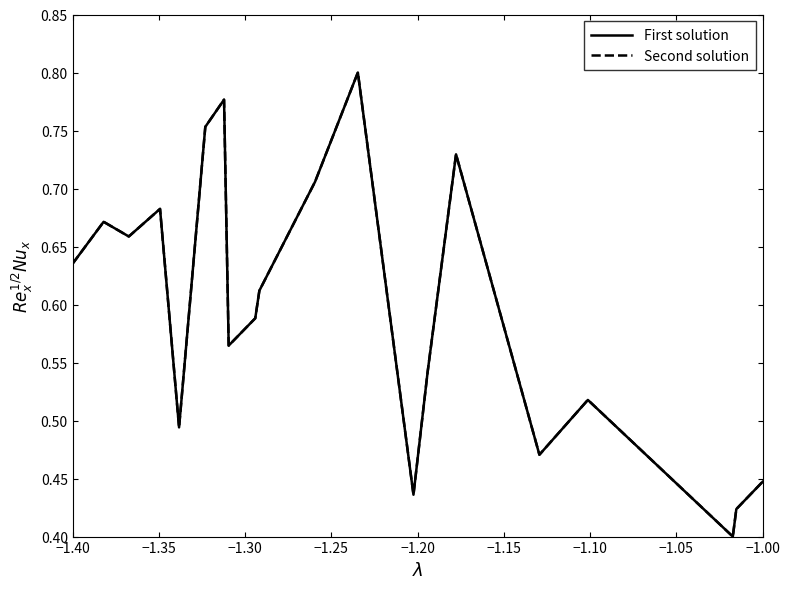

Which series has the widest spread of values?

Second solution